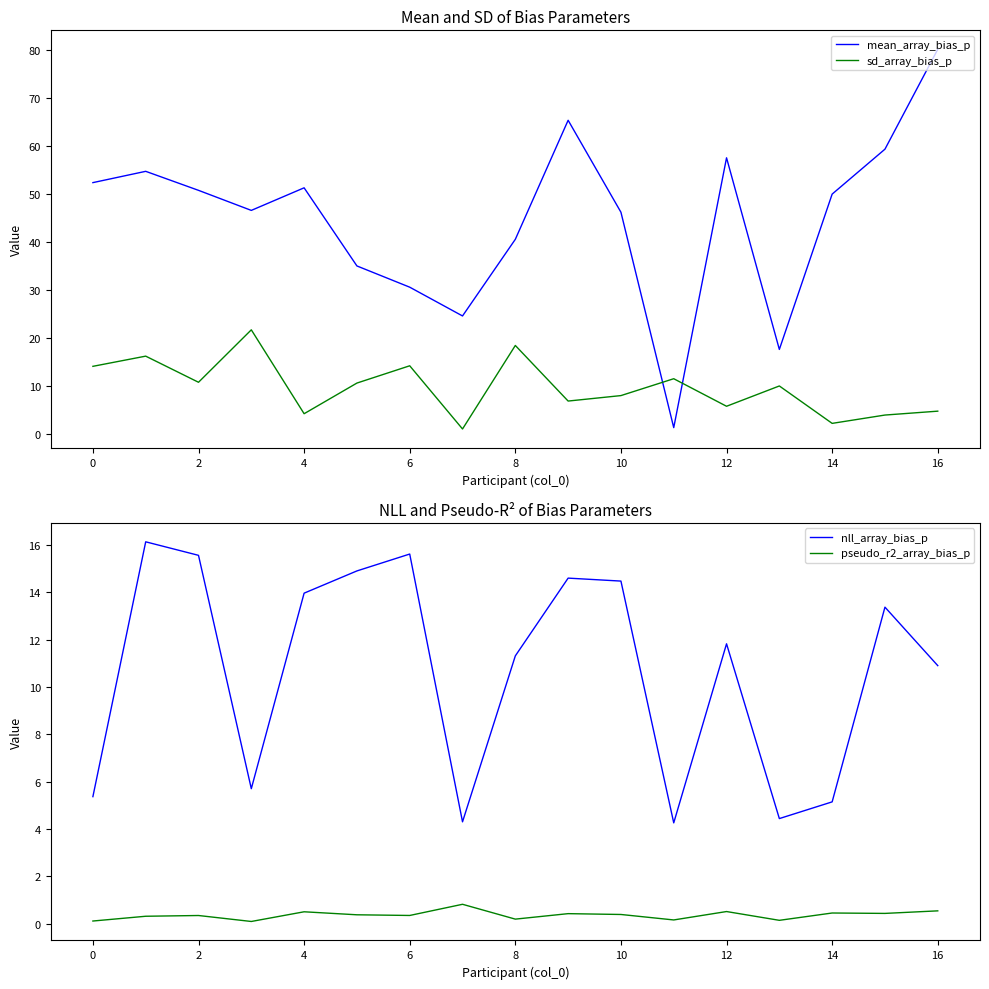

After their last crossing, which series has the higher values: sd_array_bias_p or mean_array_bias_p?

mean_array_bias_p